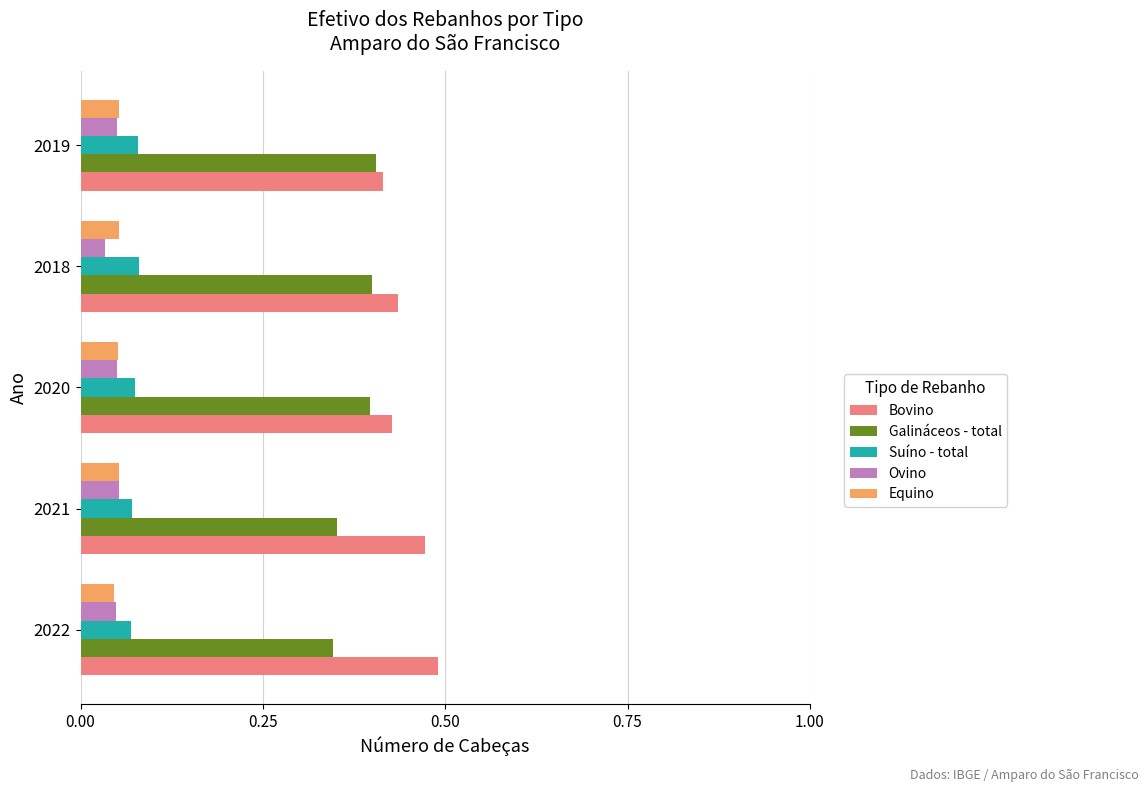

How many Equino values are between 0 and 1?

5